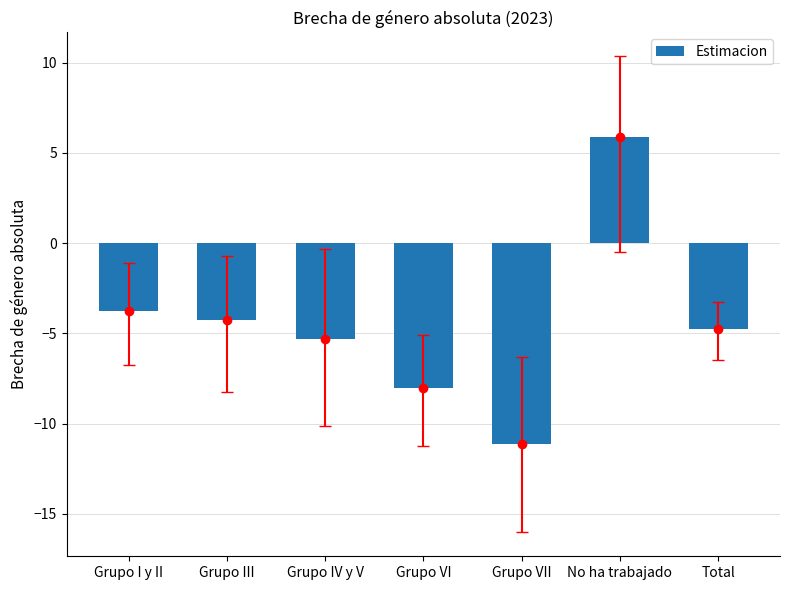

How many bars are there in total?

7